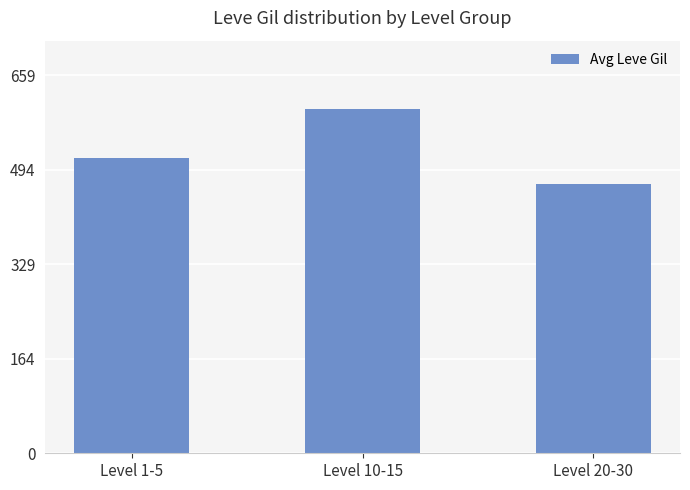

What is the label of the 1st bar from the right?

Level 20-30